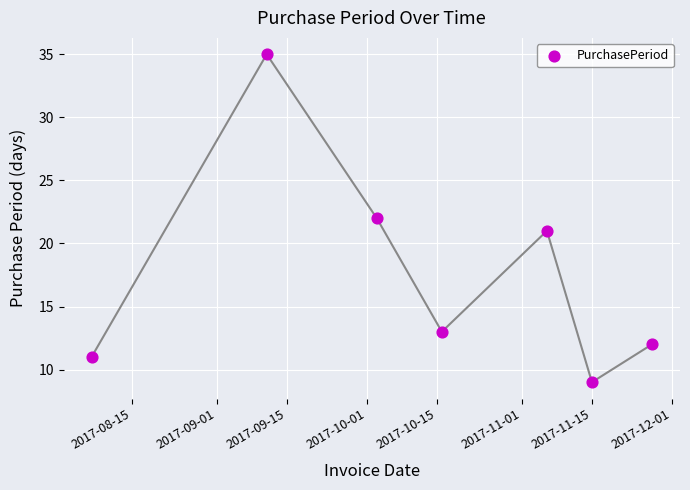

What is the range of Y values (max minus min)?

26